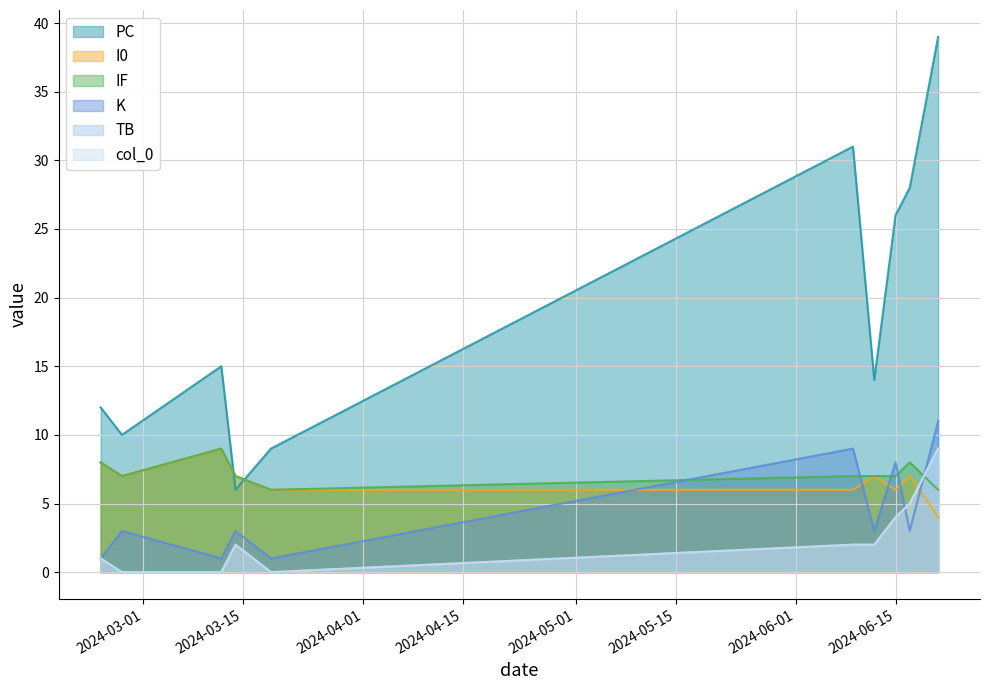

Which label corresponds to the largest value in the chart?

2024-06-21